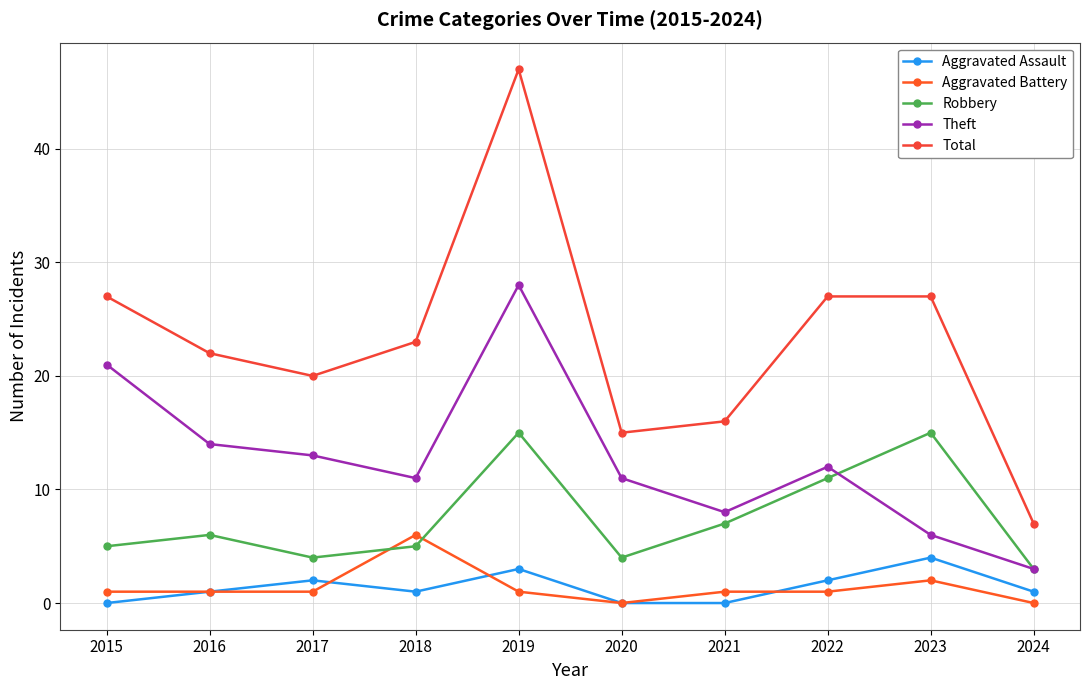

How many interior local valleys does the Robbery series have?

2